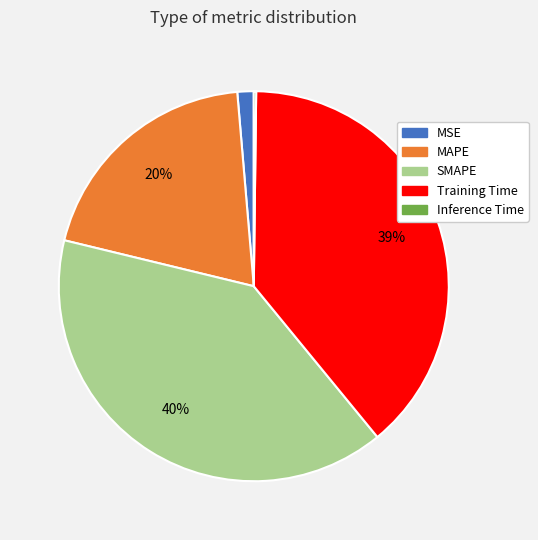

Between SMAPE and MAPE, which is larger?

SMAPE